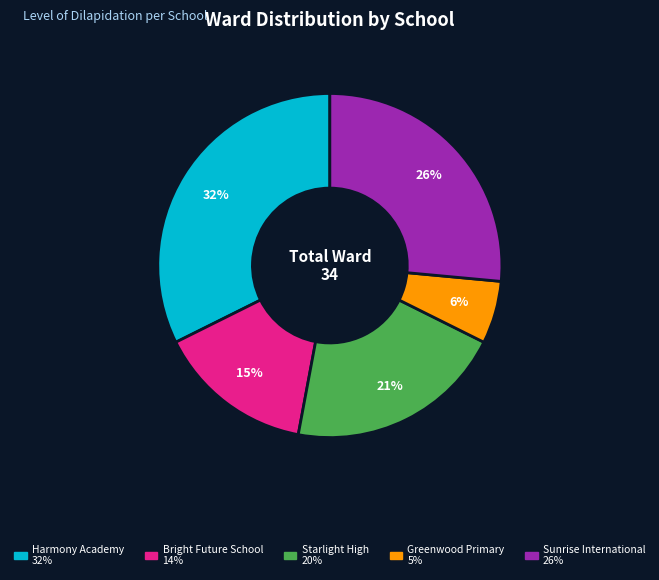

To the nearest percent, what portion does Bright Future School represent?

15%